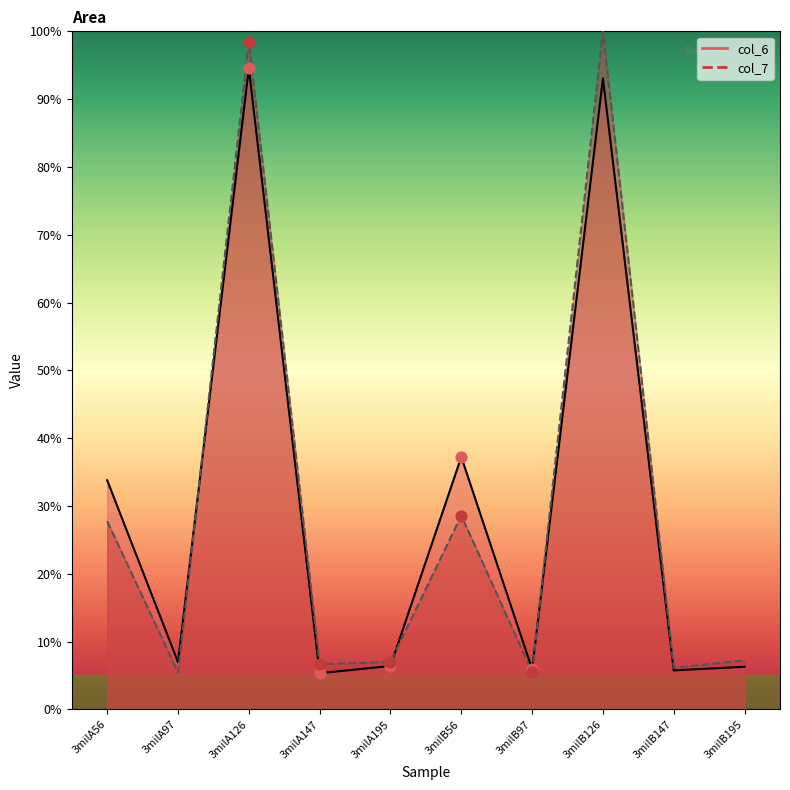

At how many categories does at least one series exceed 12?

4